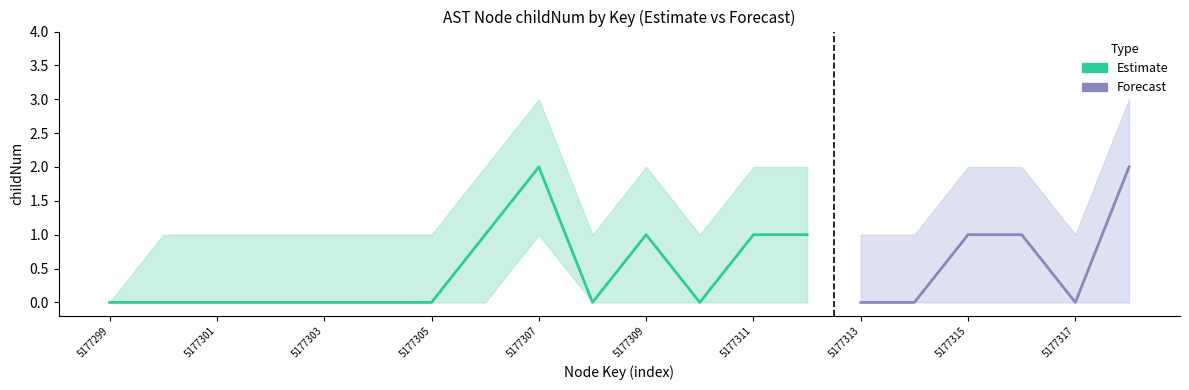

At which label does childNum reach its peak?

5177307